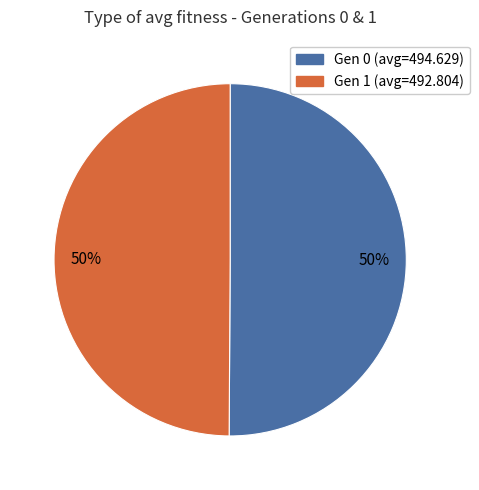

What is the ratio of the value at Gen 1 (avg=492.804) to the value at Gen 0 (avg=494.629)?

1.0